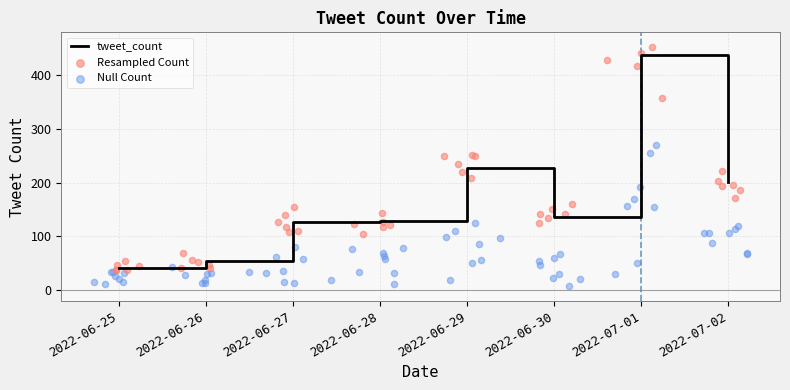

Approximately how many times larger is the value at 2022-06-30 compared to 2022-06-27?

1.1